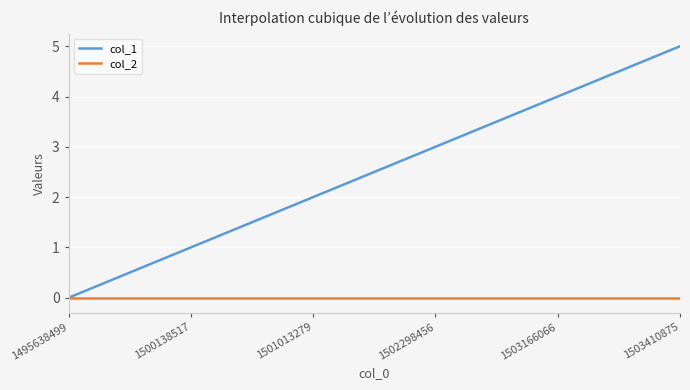

What is the maximum value shown in the chart?

5.0